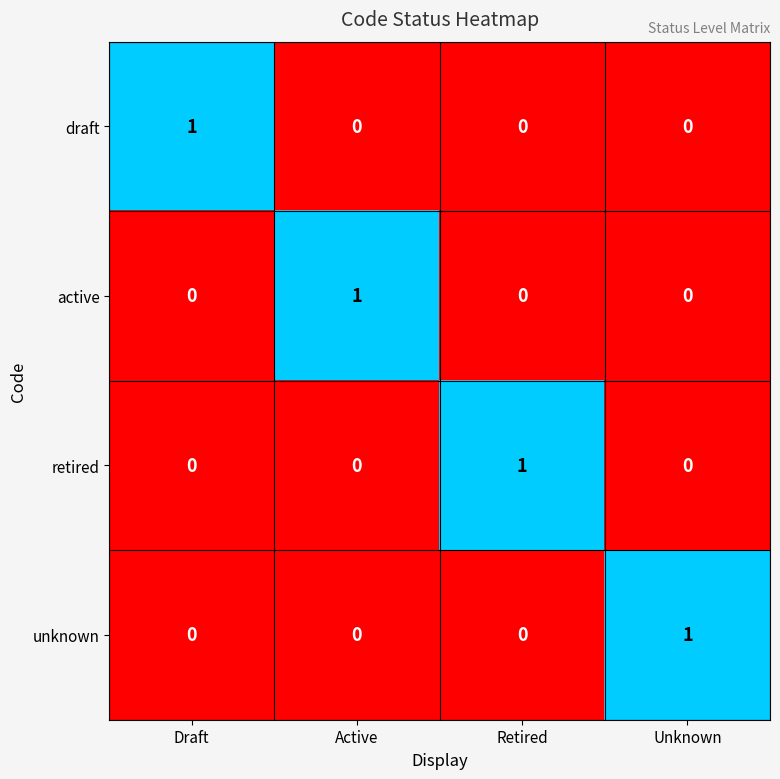

How many draft values are between 0 and 1?

4